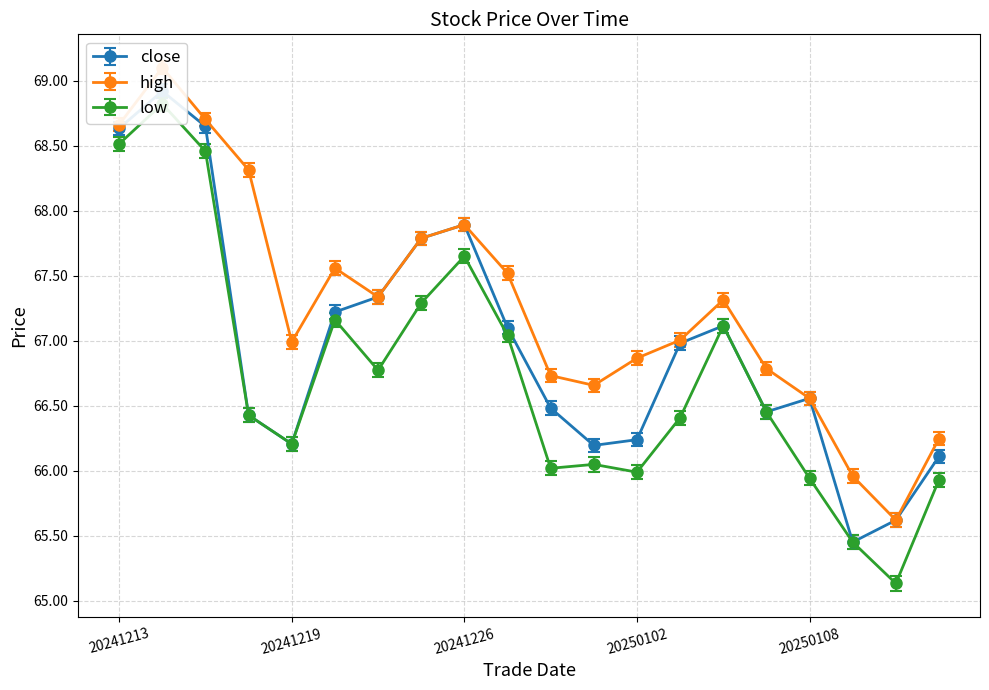

What is the difference between the highest and lowest values at 20241218?

1.9